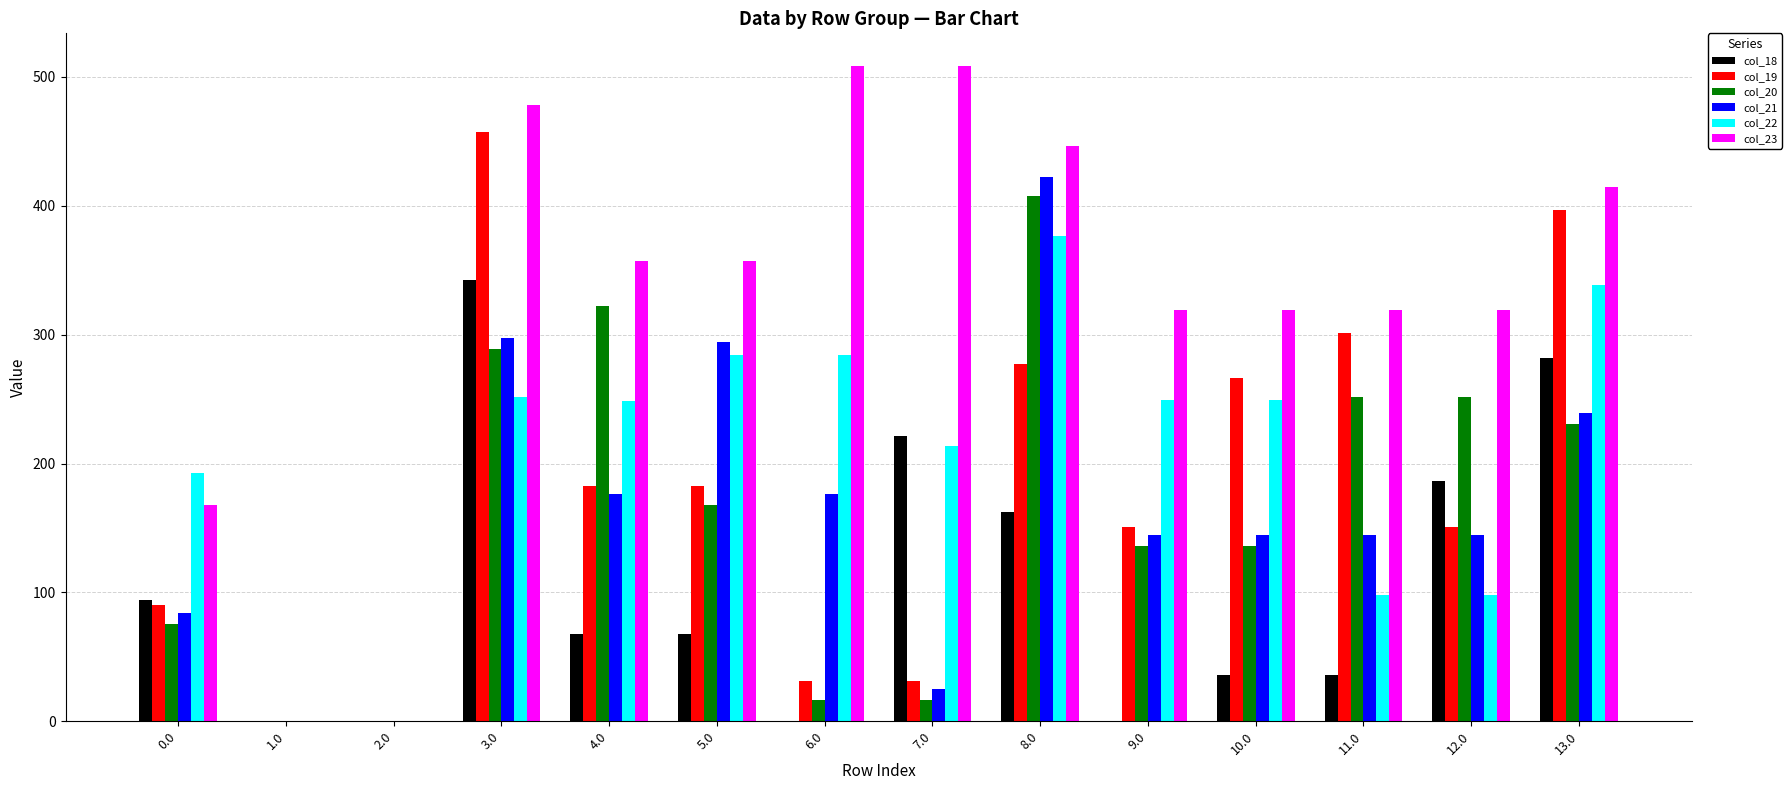

What is the approximate value of col_19 at 8.0?

277.5